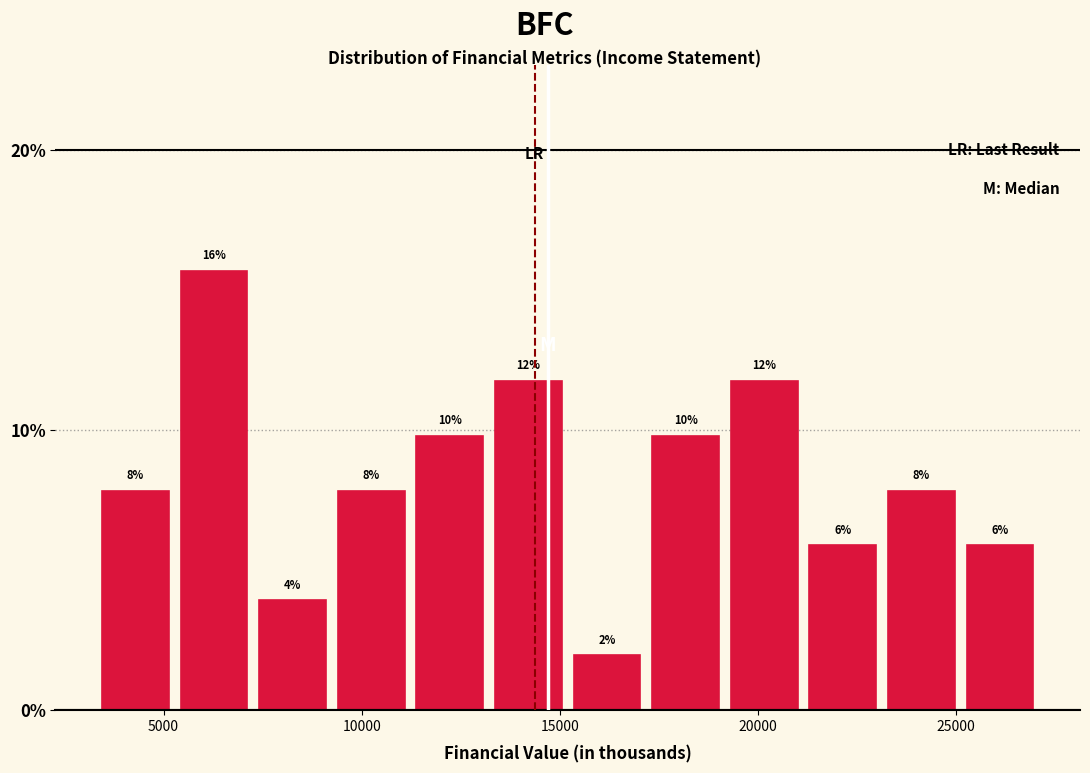

Read against the x-axis, roughly where is the centre of the tallest bar?

6500